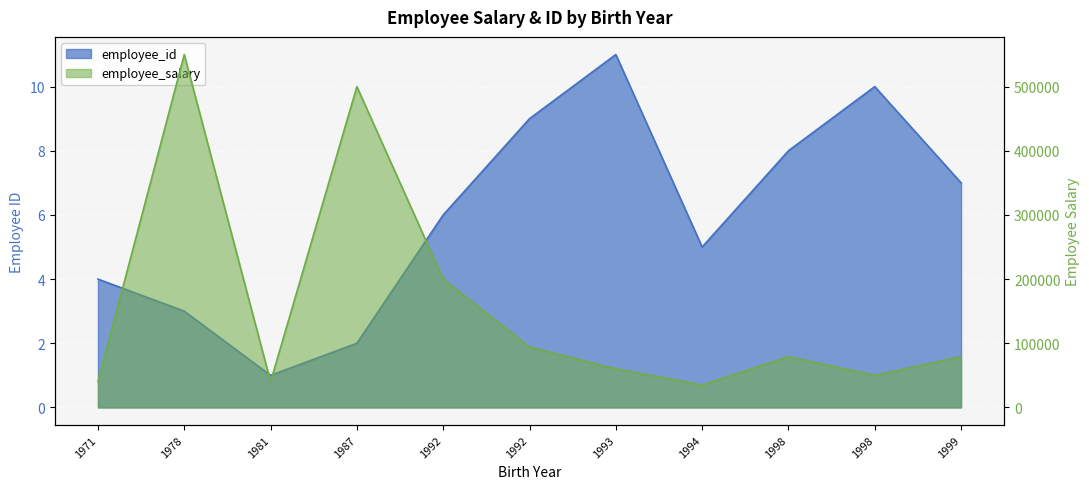

Reading left to right, extract all data points from this chart.

employee_id: 4	3	1	2	6	9	11	5	8	10	7
employee_salary: 40000	550000	40000	500000	200000	94000	60000	35000	79000	50000	79000